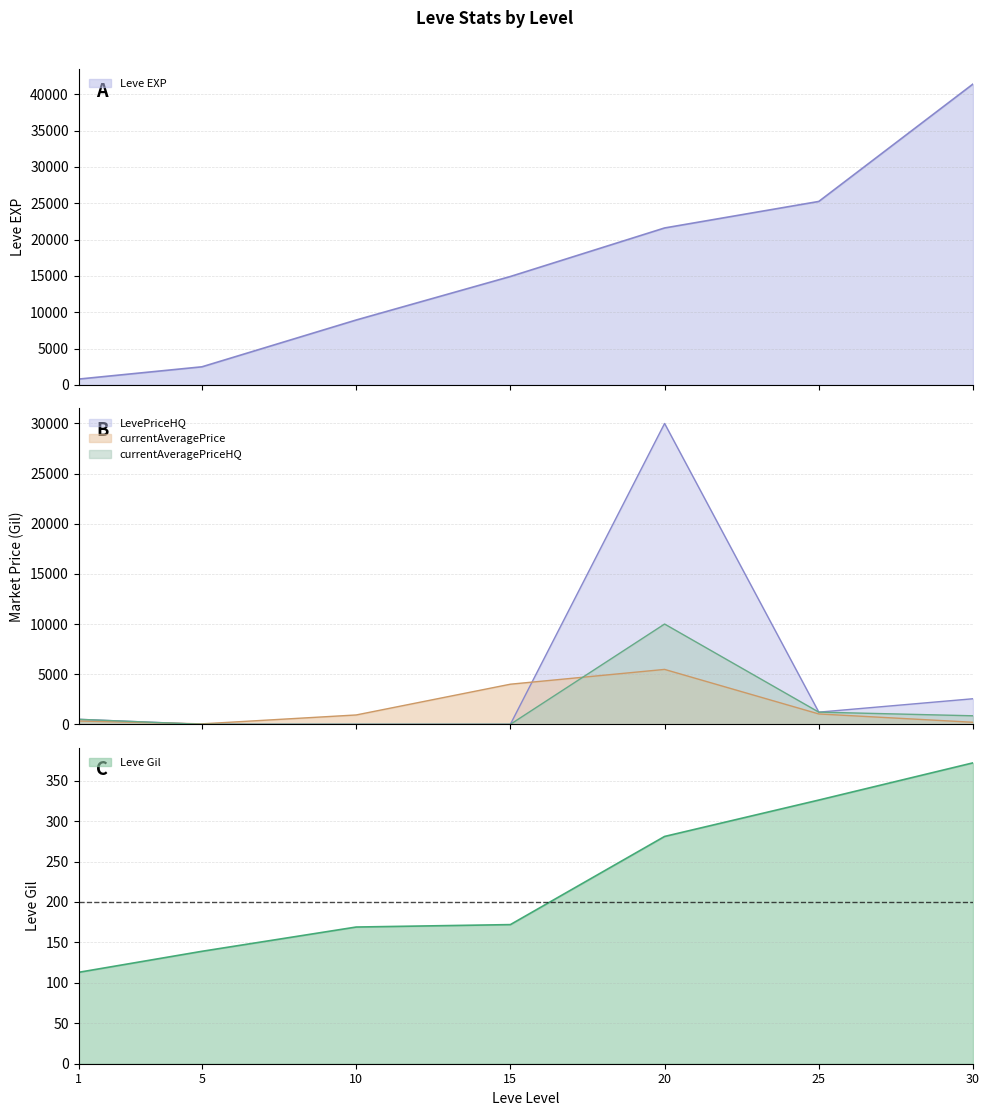

What is the difference between the maximum and second lowest values in the currentAveragePriceHQ series?

10000